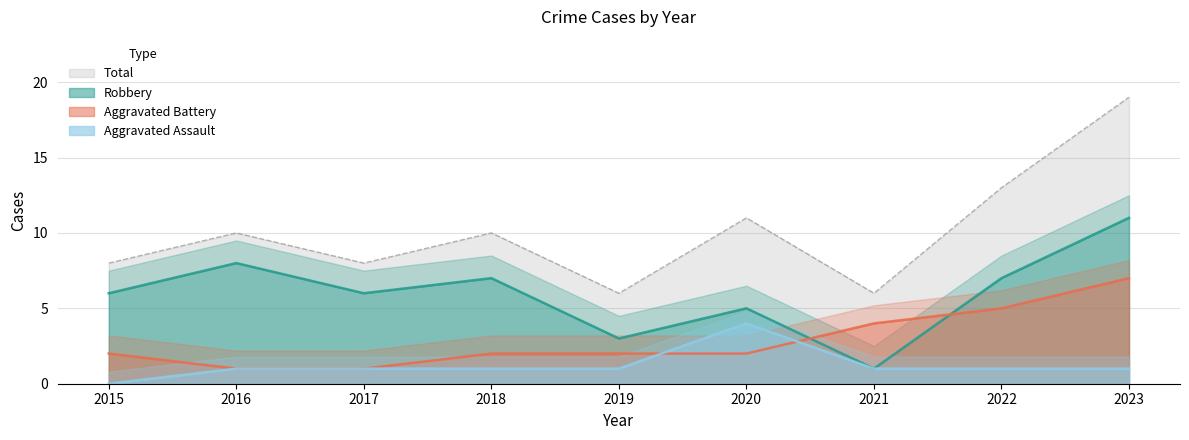

List the series in order of their peak value, highest first.

Total, Robbery, Aggravated Battery, Aggravated Assault